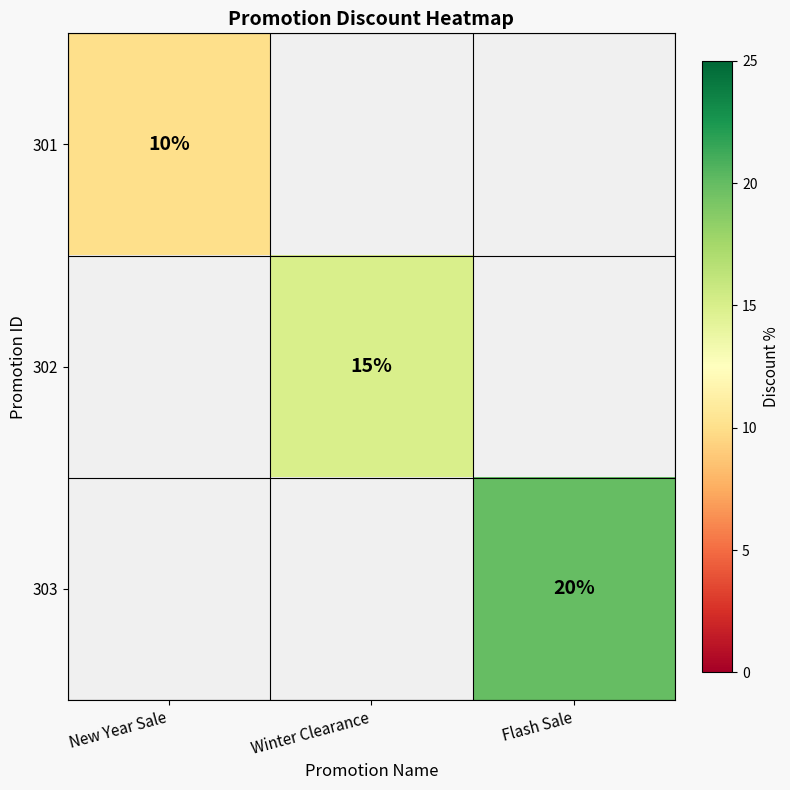

Between Winter Clearance and Flash Sale, which is larger?

Flash Sale